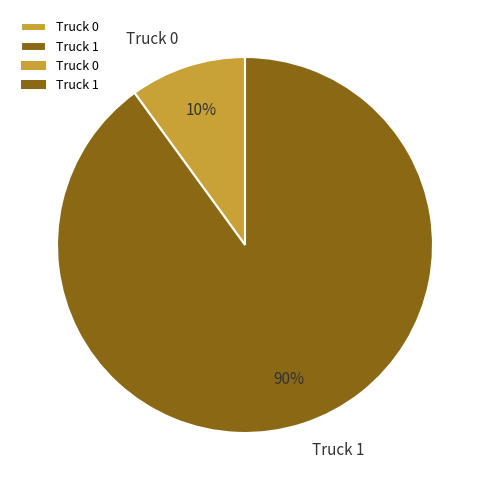

Is it true that Truck 1 is 90% of the pie?

True